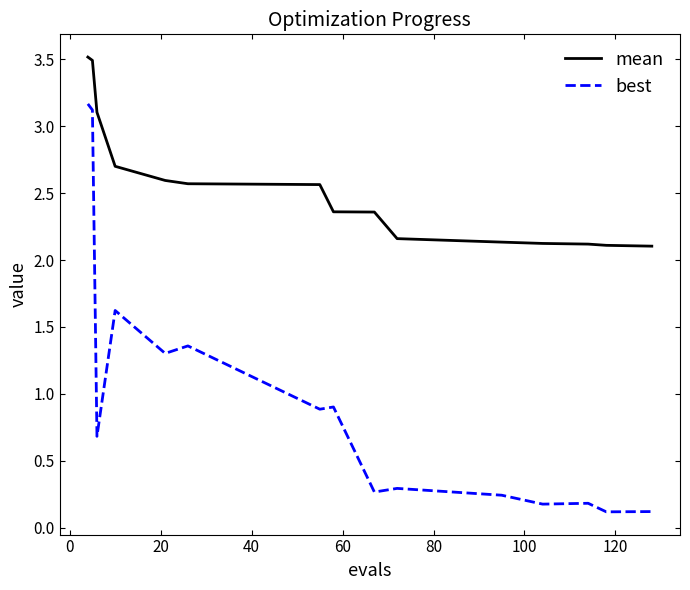

Rank the series by their maximum value, from lowest to highest.

best, mean